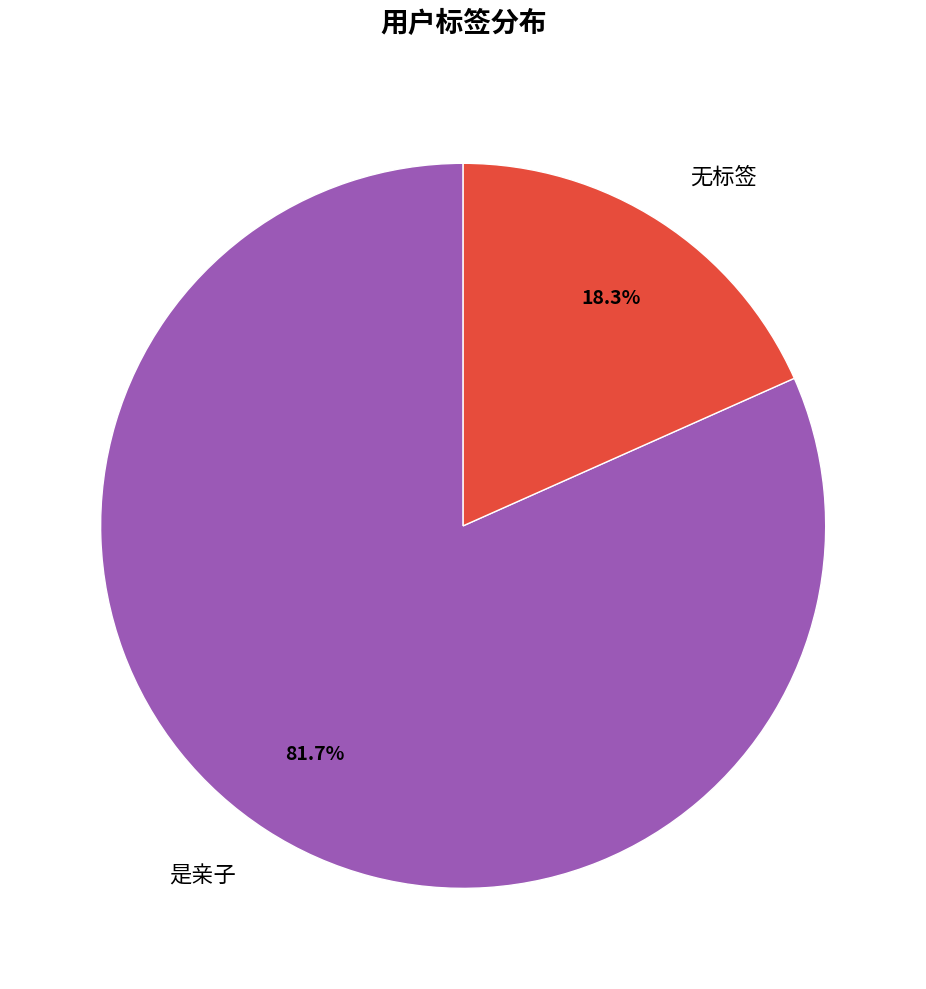

Is there any slice that represents more than half of the pie?

Yes